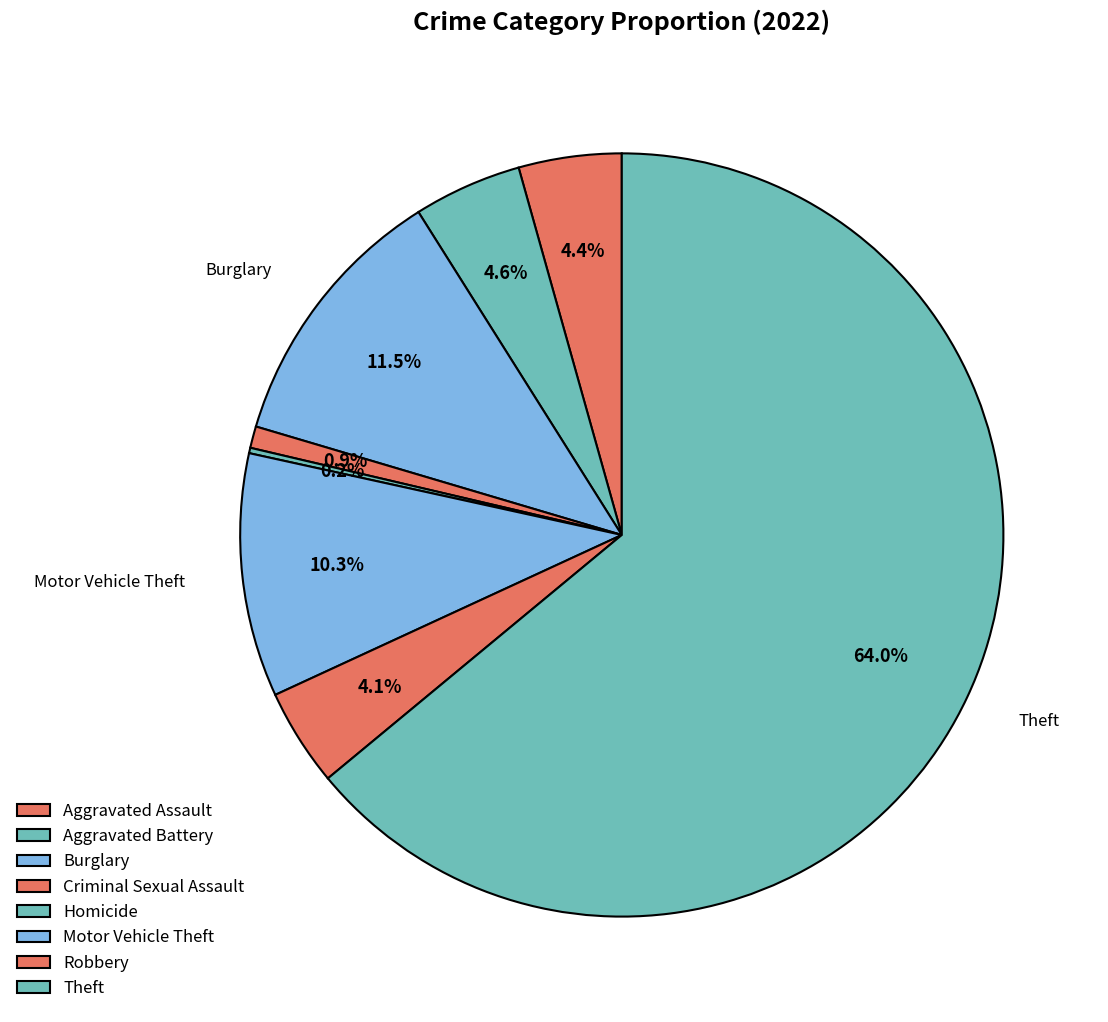

The Aggravated Assault slice represents 4% of the pie. True or false?

True